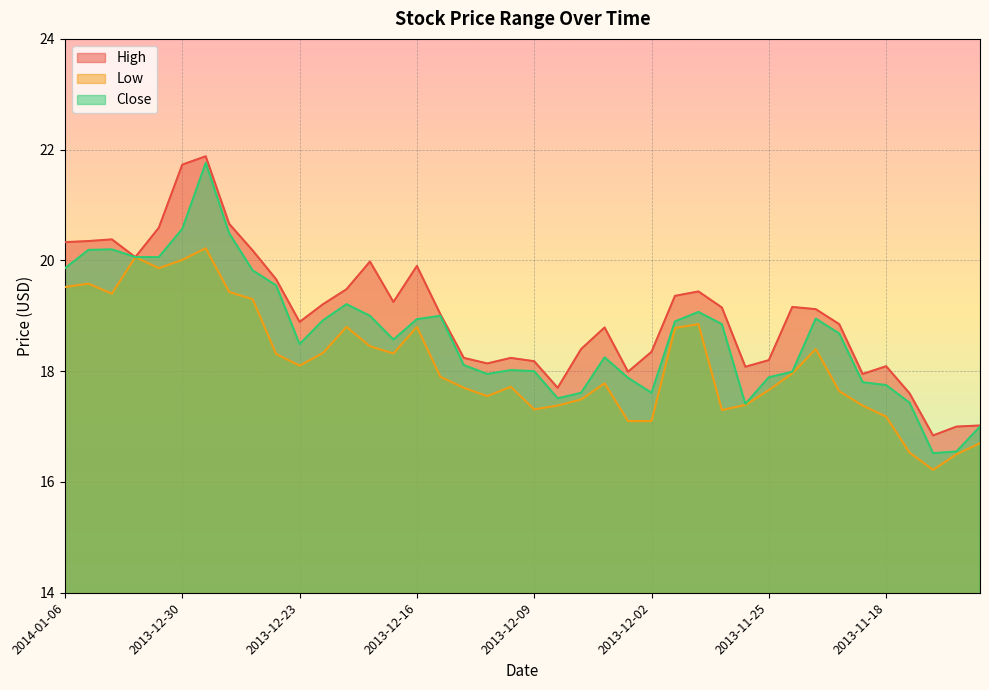

What is the minimum value shown in the chart?

16.2